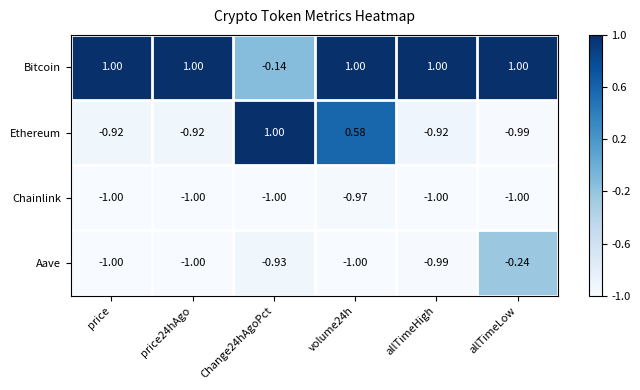

Which series has the largest total across all categories?

Bitcoin